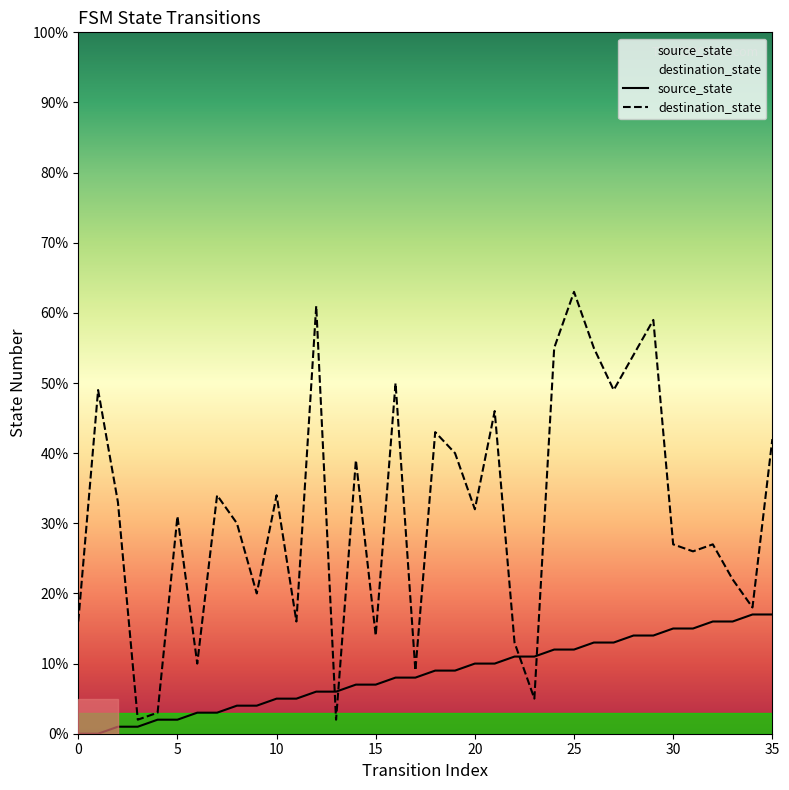

Is it true that source_state equals 4 at 35?

False